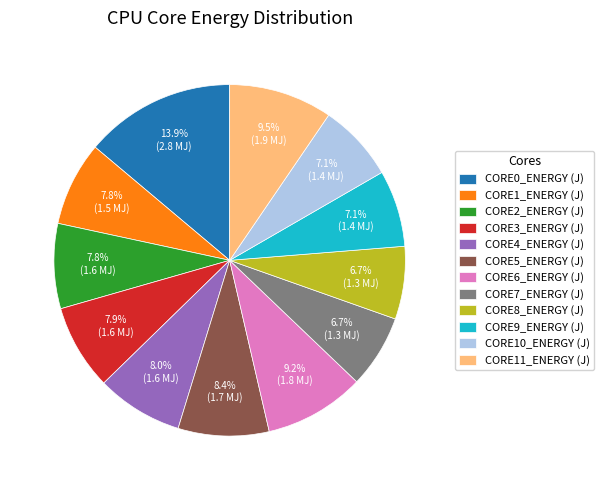

Which has a higher value, CORE11_ENERGY (J) or CORE9_ENERGY (J)?

CORE11_ENERGY (J)